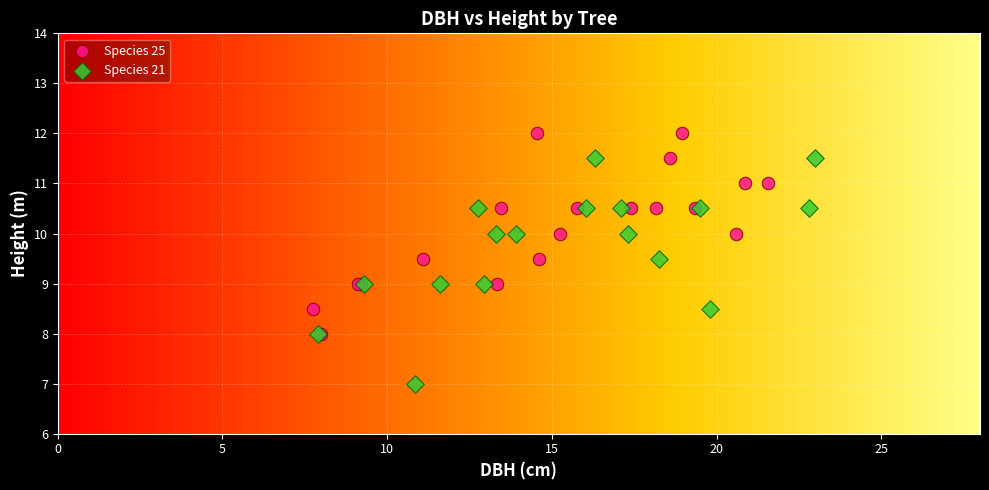

What are all the series names shown in the legend?

Species 25, Species 21